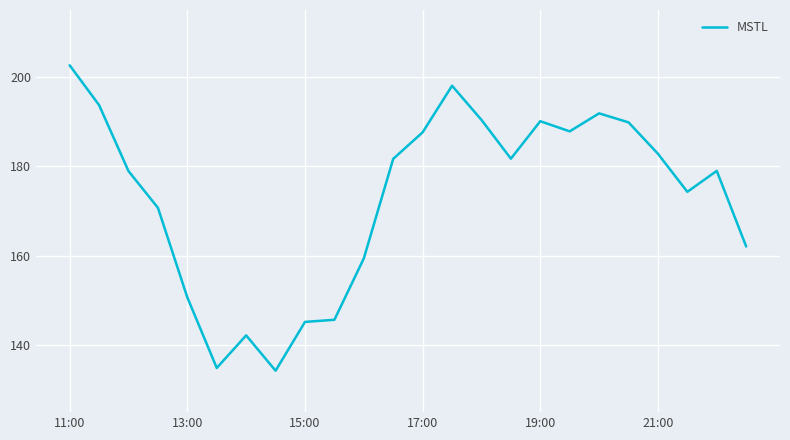

What is the difference between the maximum and minimum values?

68.3